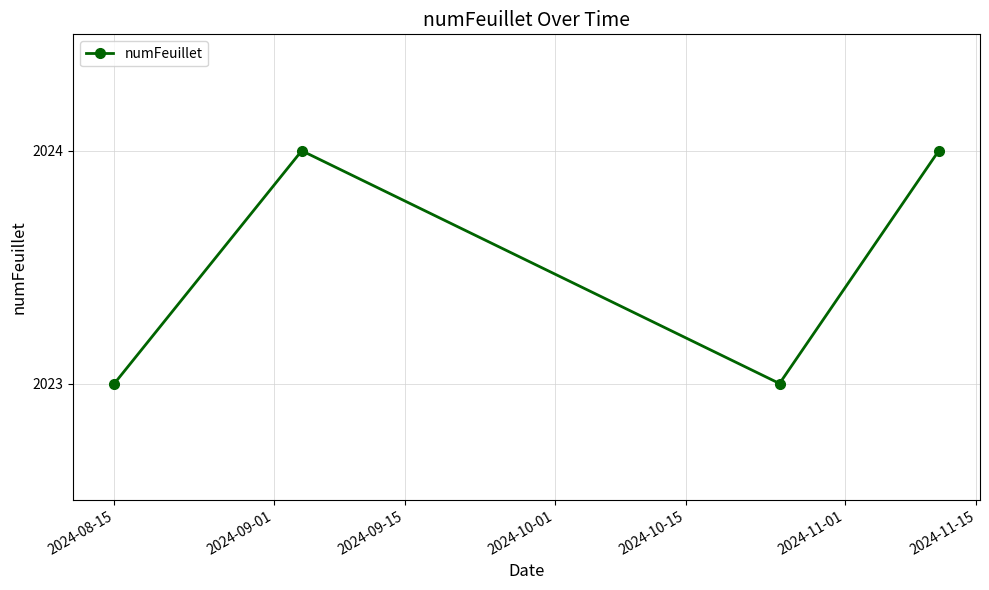

What is the value of the 2nd point from the left?

2024